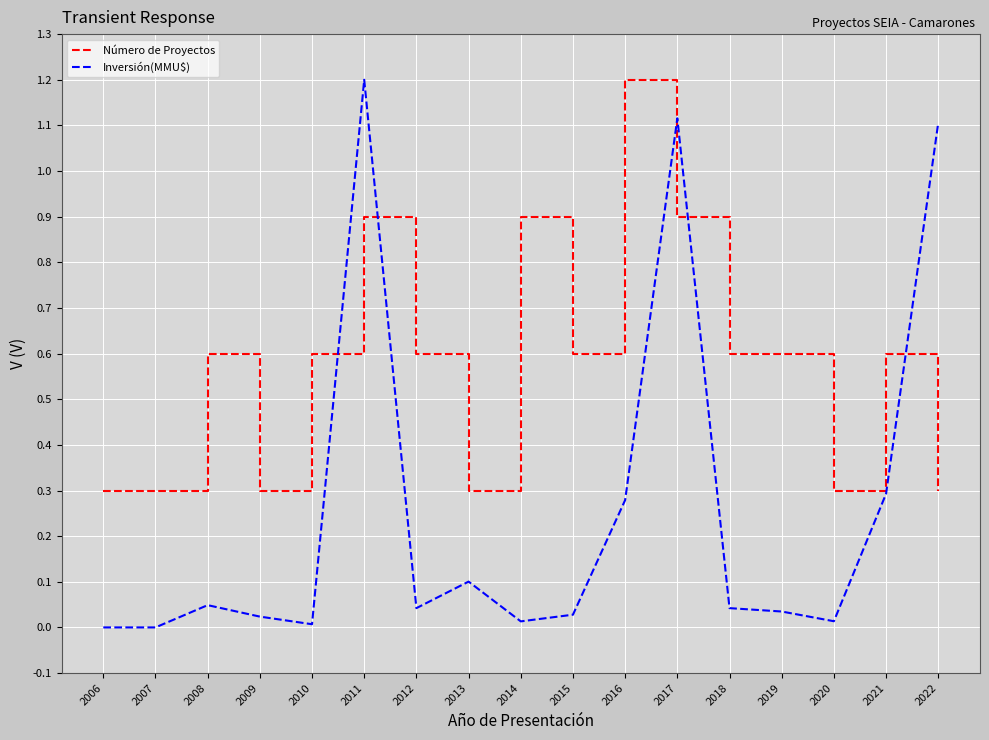

Which series changed the most between 2012 and 2021?

Inversión(MMU$)